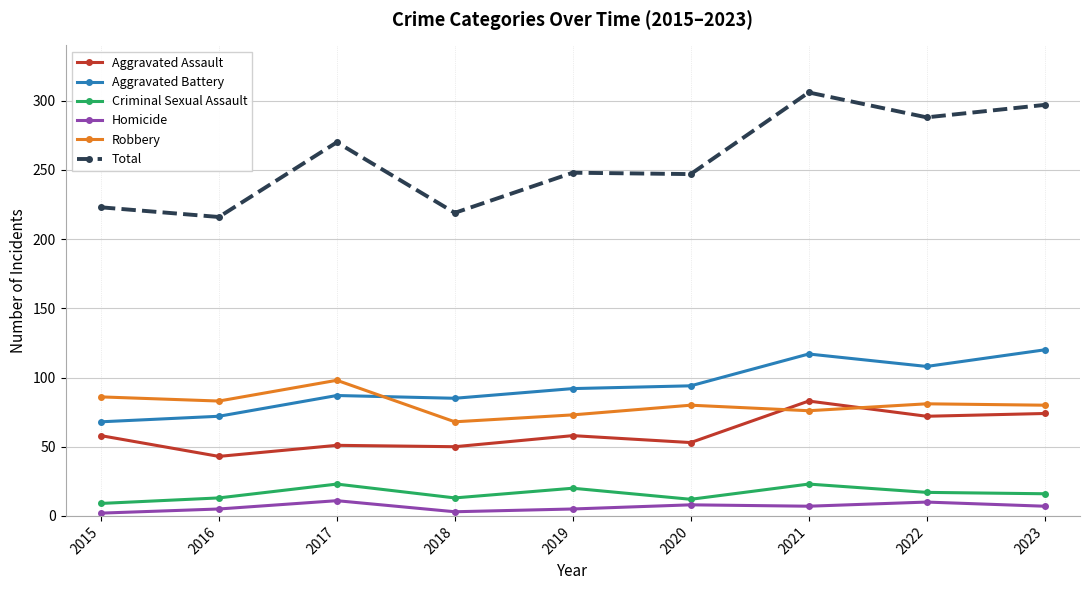

Which series has the largest range (max minus min)?

Total